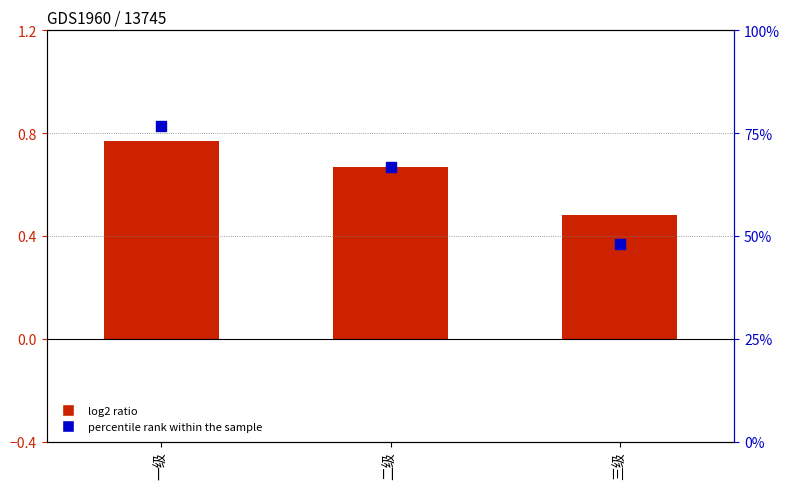

At how many categories does at least one series exceed 65?

2